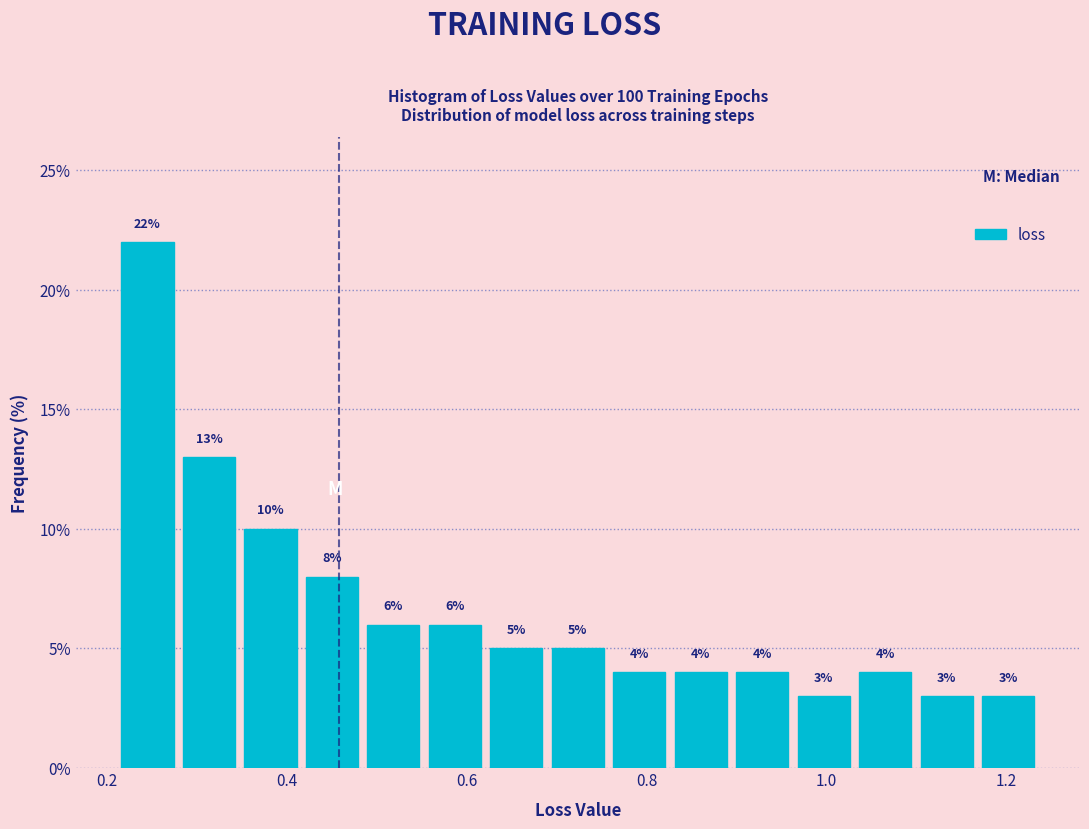

Read against the x-axis, roughly where is the centre of the tallest bar?

0.24